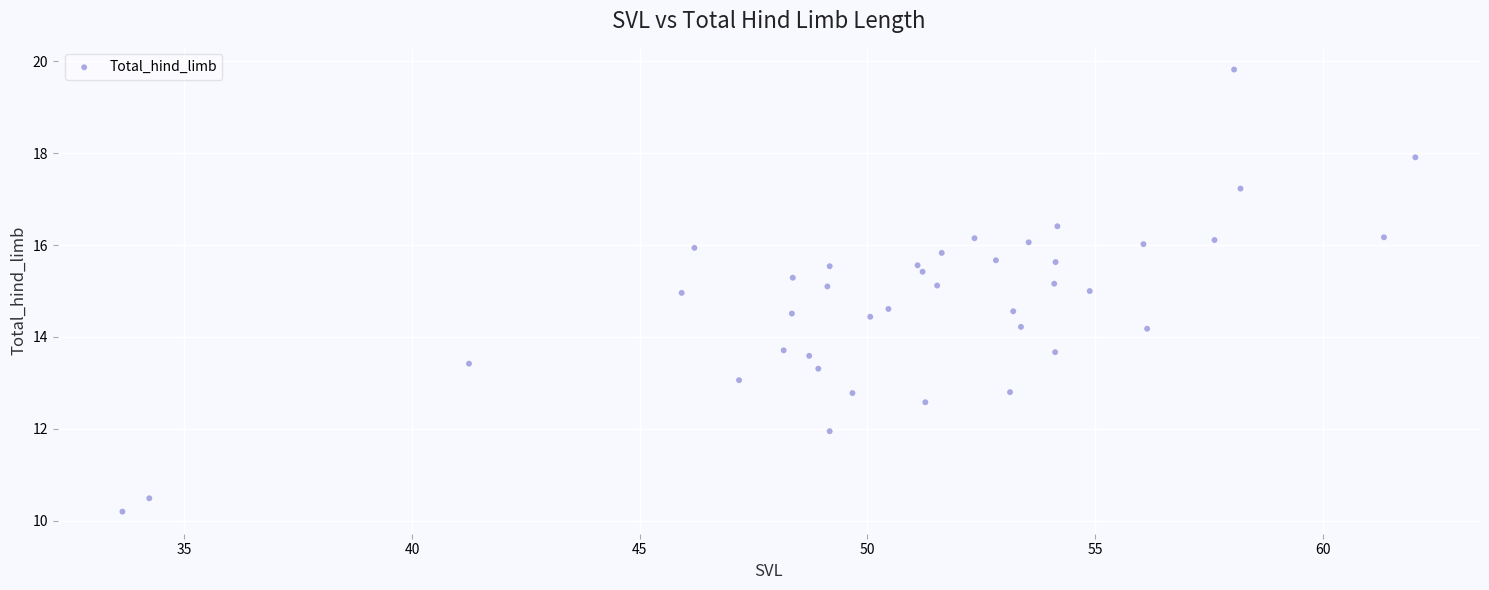

What is the range of X values (max minus min)?

28.4